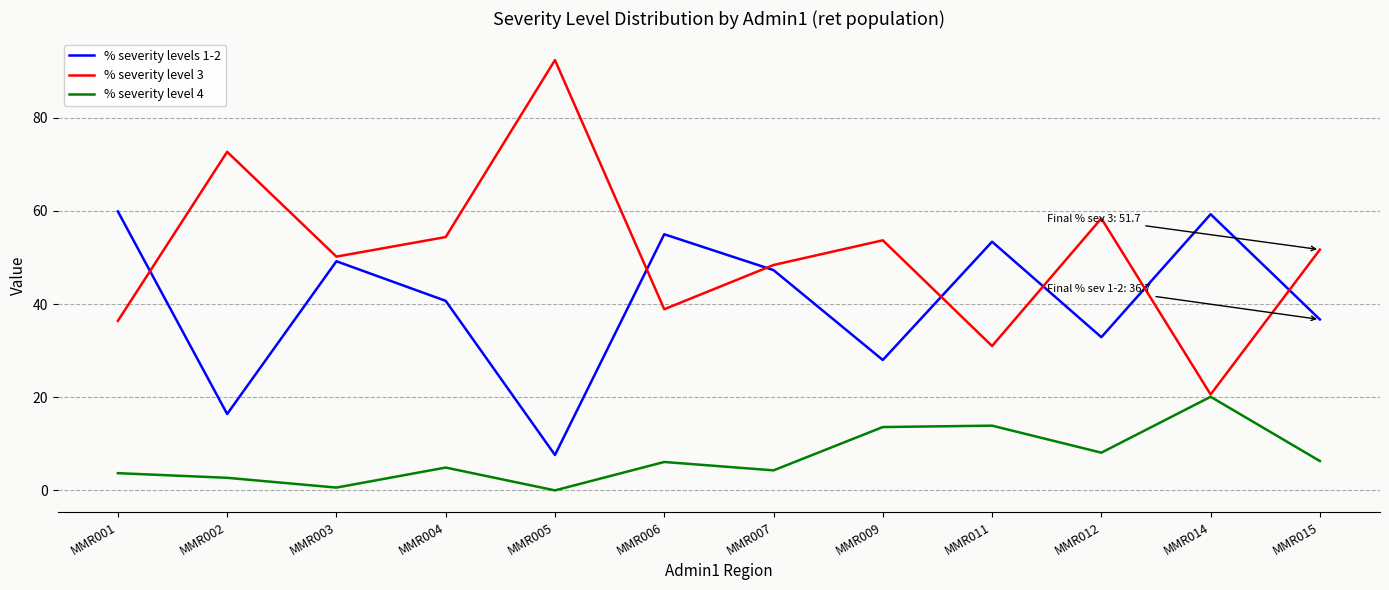

What is the minimum value for % severity levels 1-2?

7.6